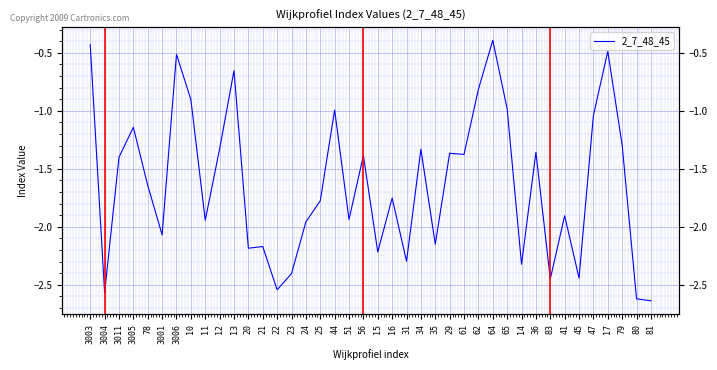

Rank the categories by value from highest to lowest.

64, 3003, 17, 3006, 13, 62, 10, 65, 44, 47, 3005, 79, 12, 34, 36, 29, 61, 56, 3011, 78, 16, 25, 41, 51, 11, 24, 3001, 35, 21, 20, 15, 31, 14, 23, 45, 83, 22, 3004, 80, 81